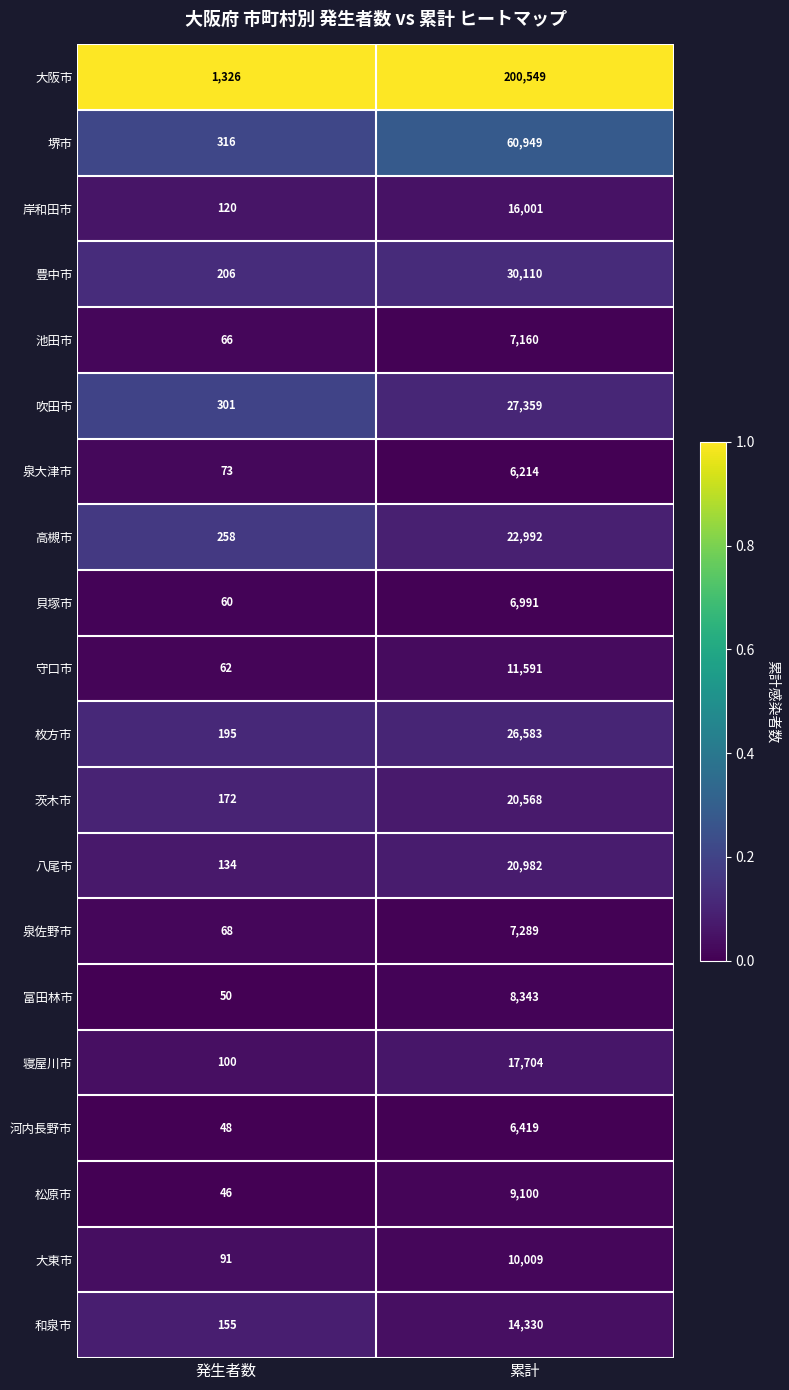

At which category is the sum across all series the highest?

累計